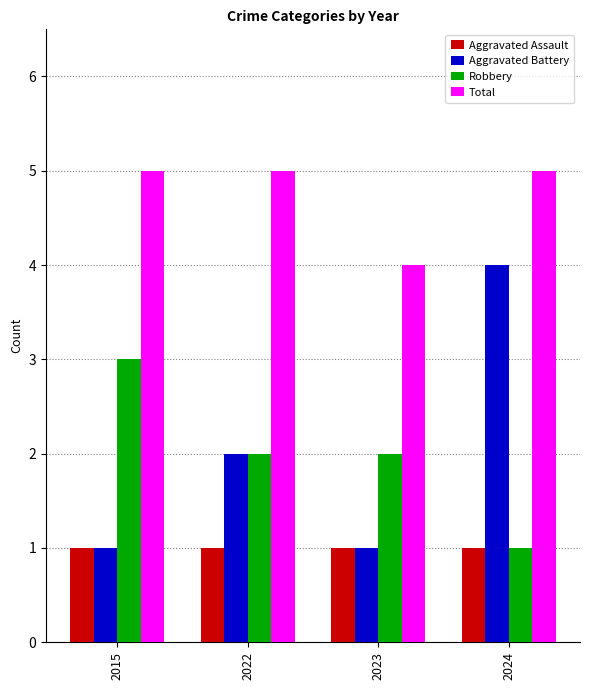

At which label is Total closest to 4?

2023